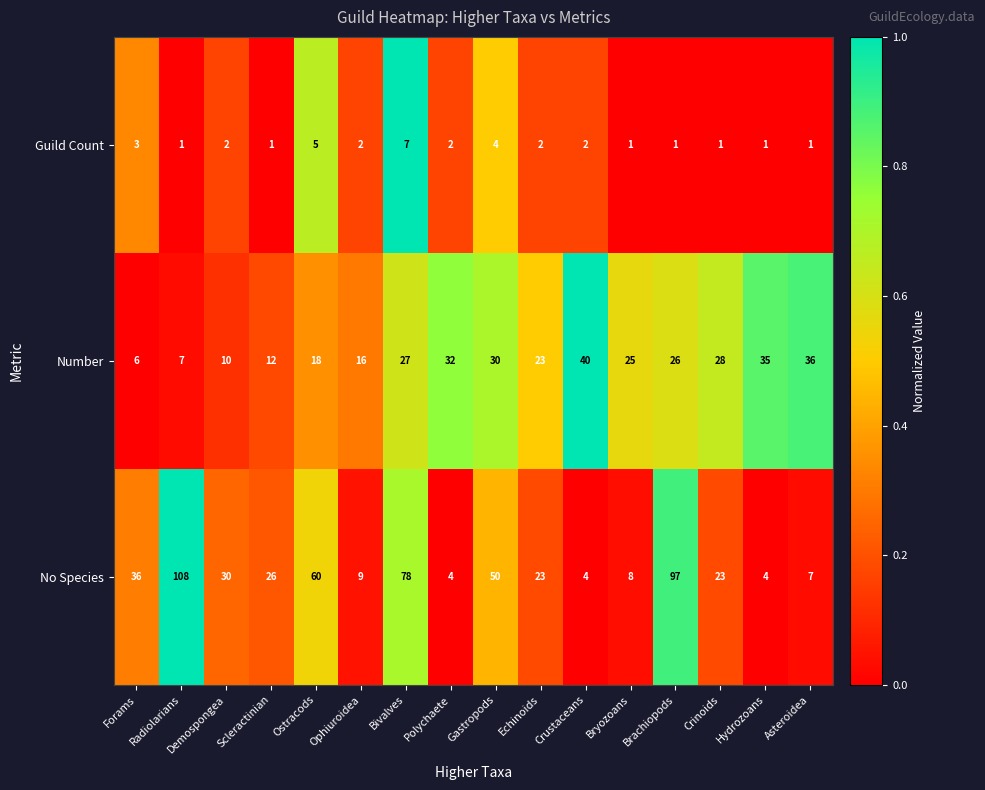

How many data points does each series have?

16